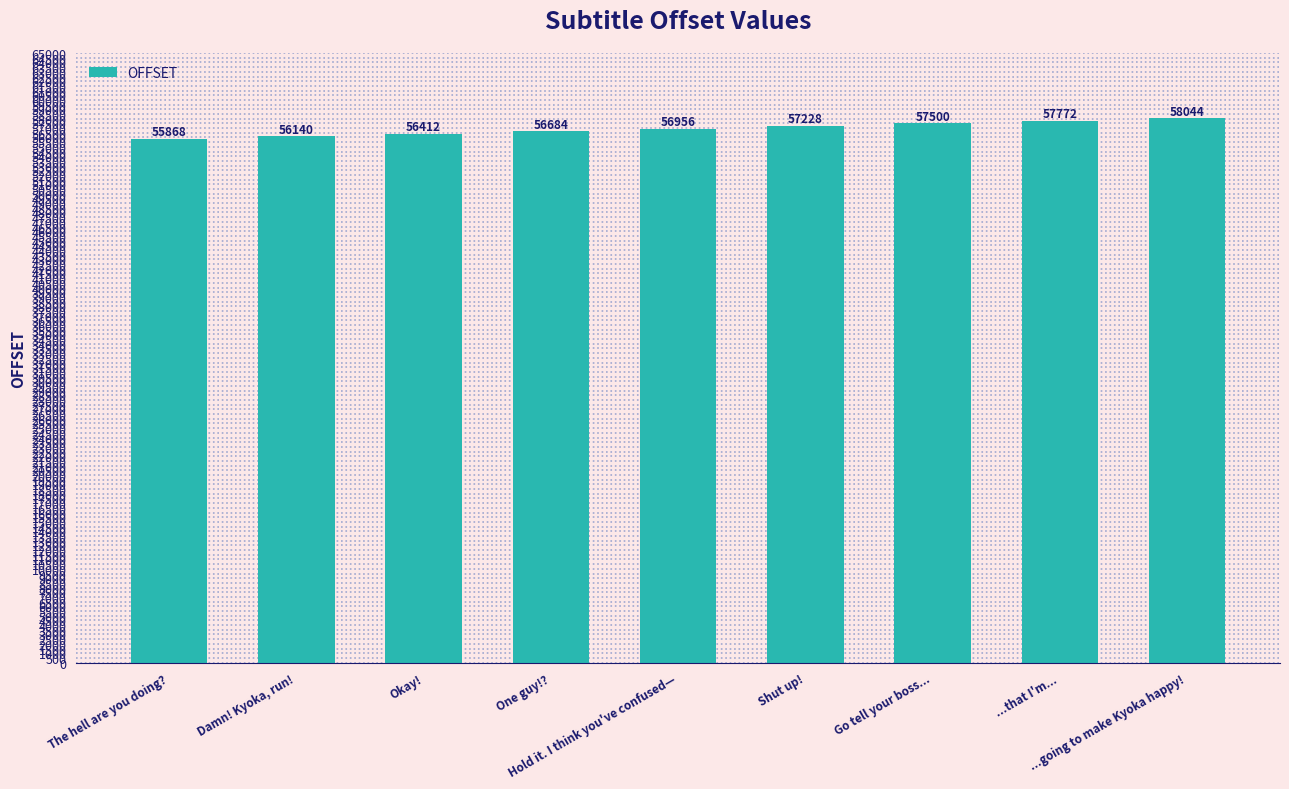

What is the sum of the values at Go tell your boss... and Shut up!?

114728